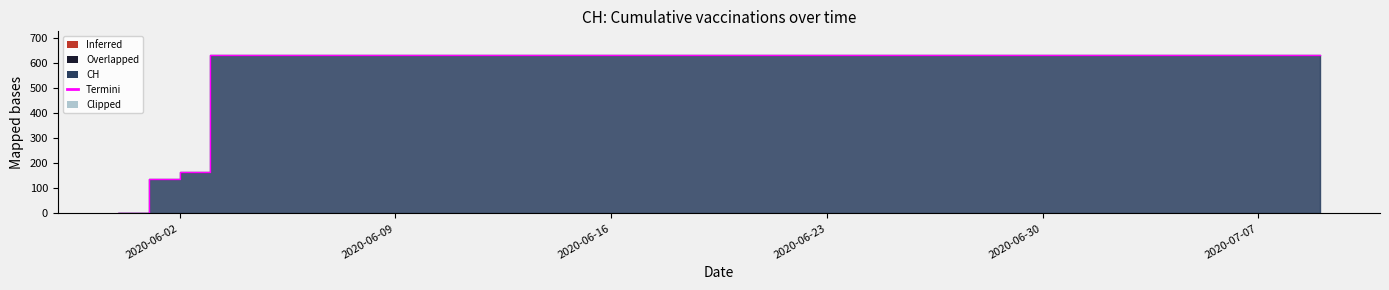

Between 2020-06-01 and 2020-06-11, which is larger?

2020-06-11